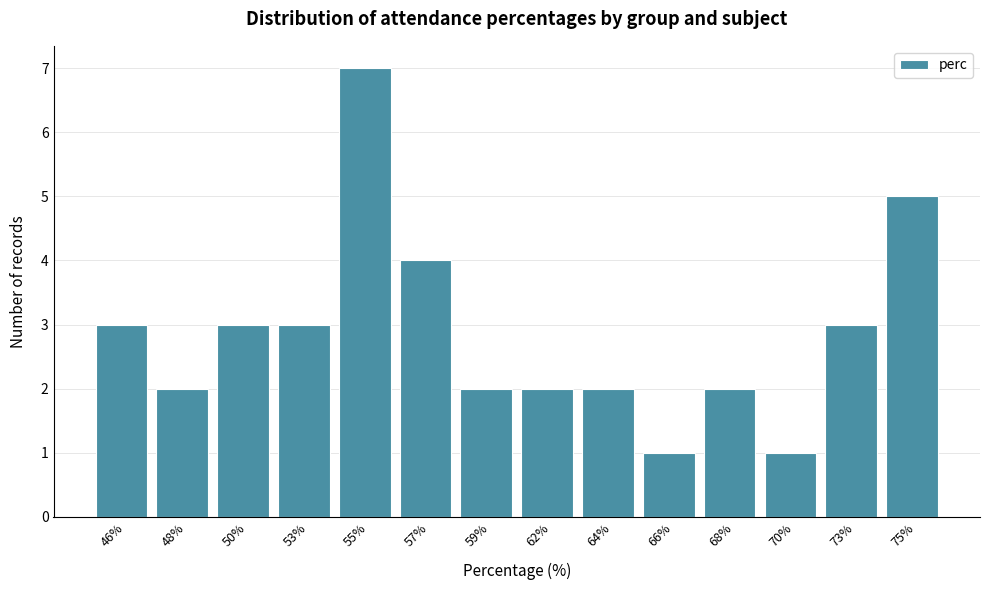

Reading left to right, list all the values displayed in this chart.

46%=3	48%=2	50%=3	53%=3	55%=7	57%=4	59%=2	62%=2	64%=2	66%=1	68%=2	70%=1	73%=3	75%=5